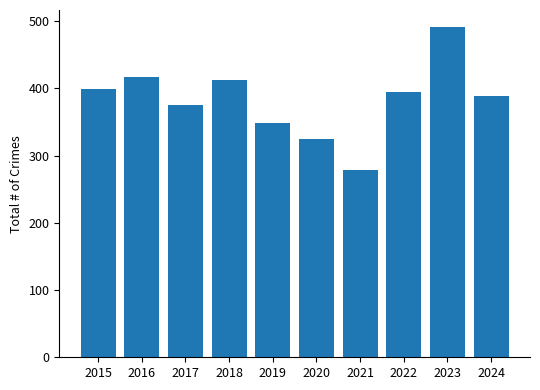

Approximately how many times larger is the value at 2020 compared to 2017?

0.9